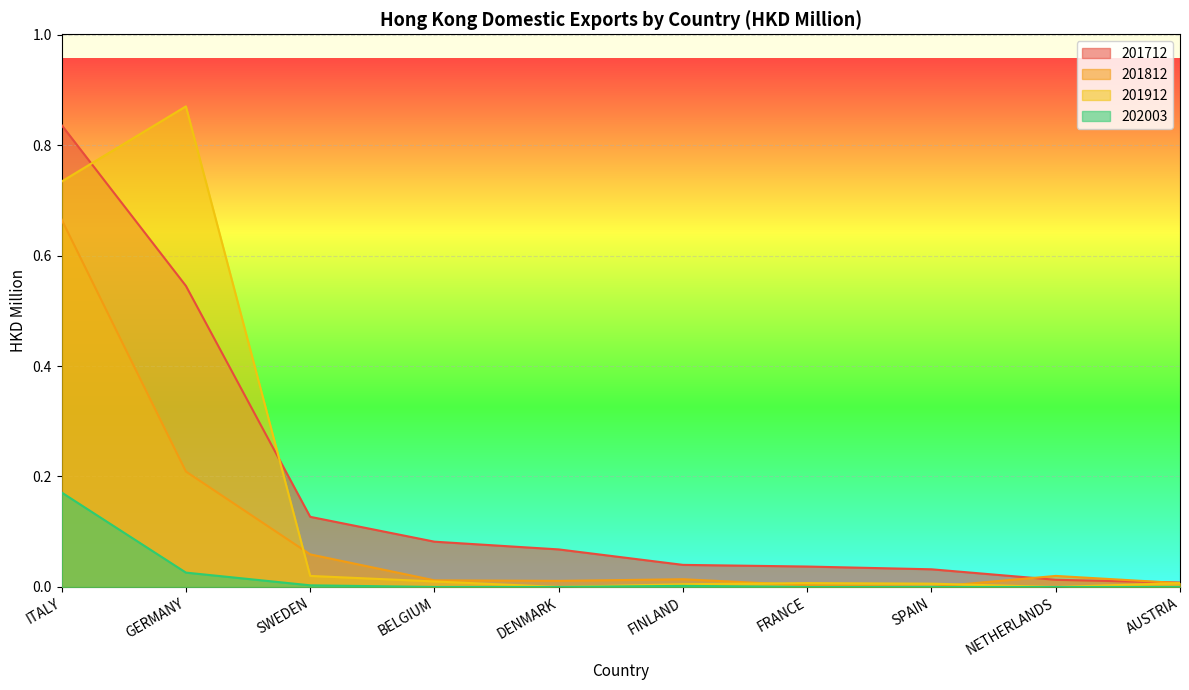

True or false: 202003 and 201912 cross at least once.

False